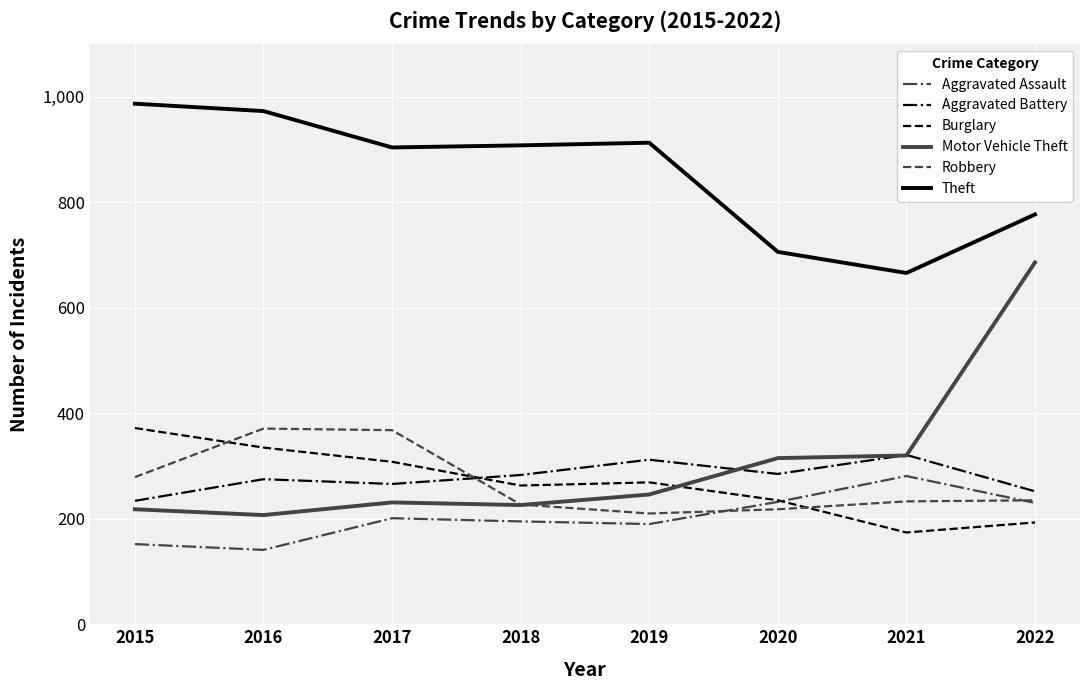

Where is the first local maximum for Burglary?

2019